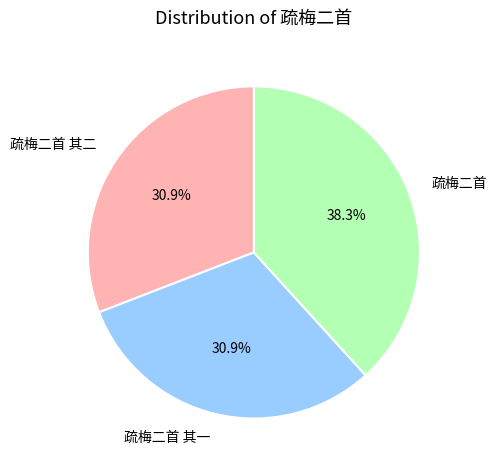

How many segments does this pie chart have?

3